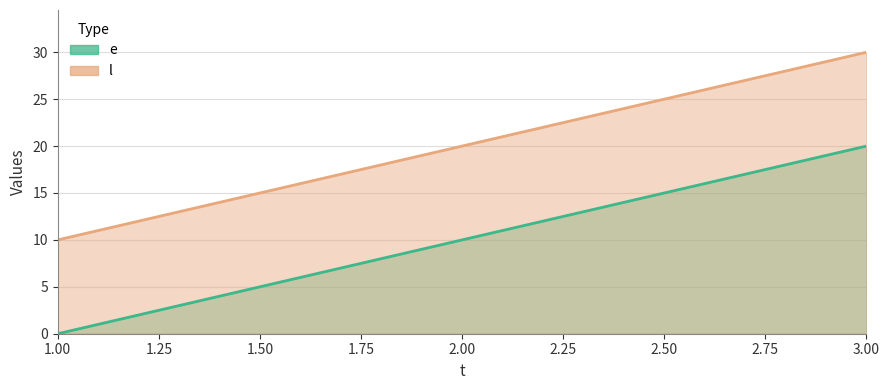

How many data points in l are less than 20?

1